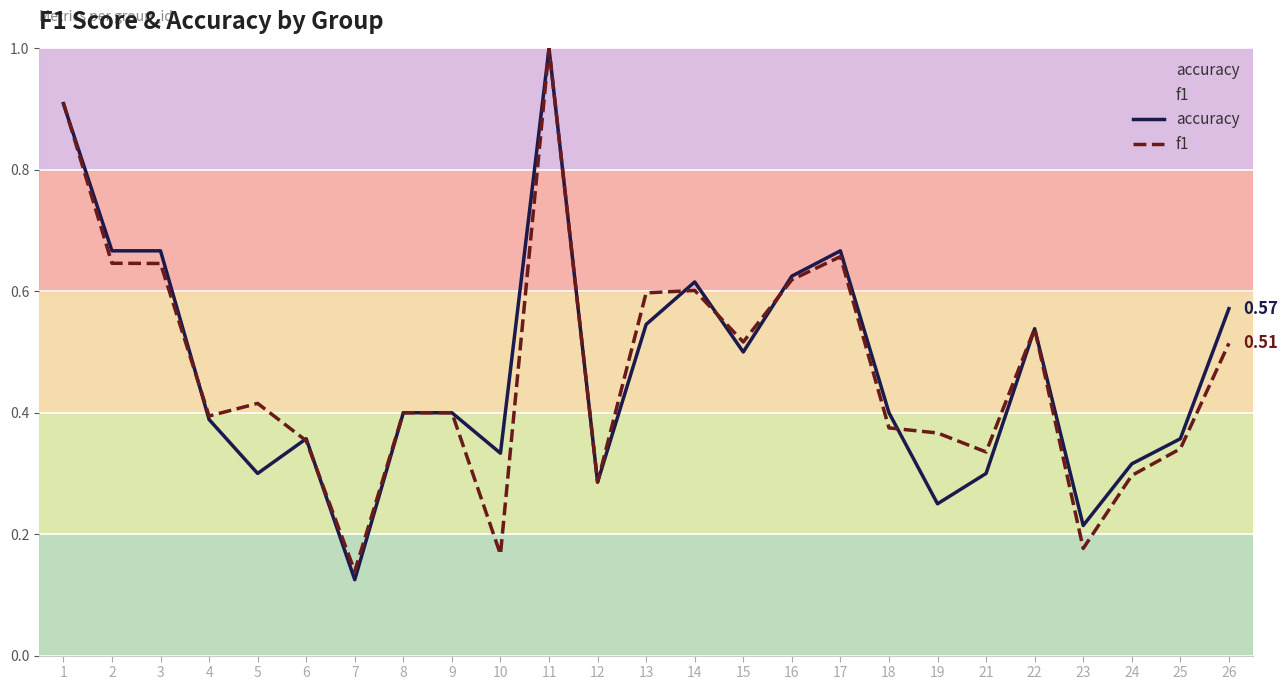

How many lines are shown in the chart?

2